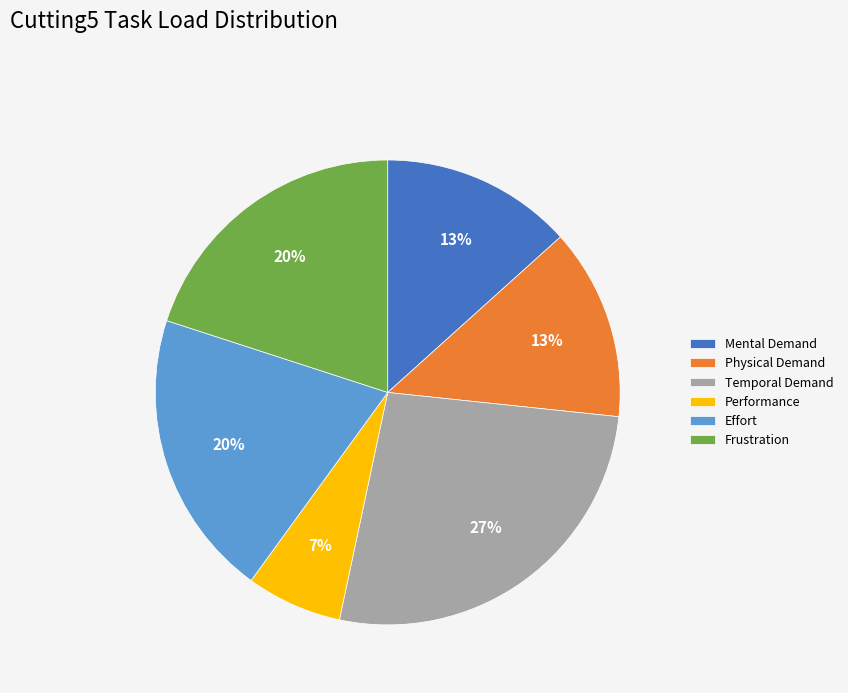

To the nearest percent, what percentage of the pie is Effort?

20%